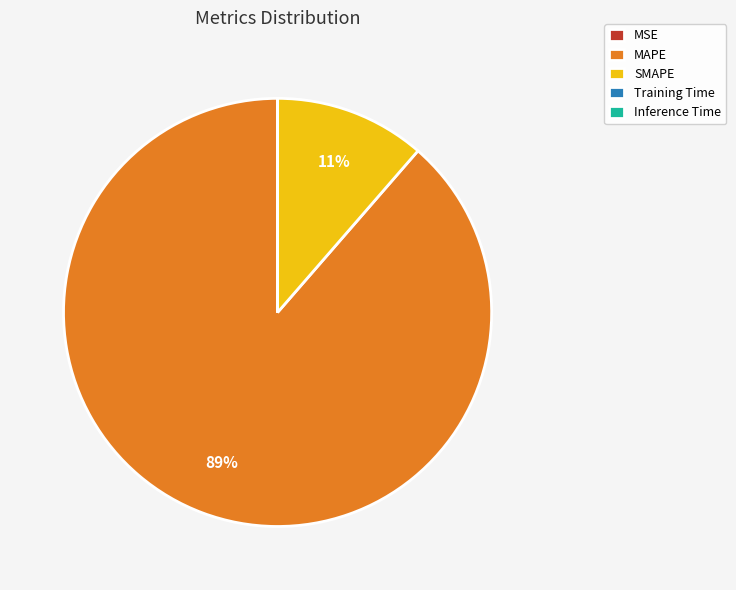

Is it true that SMAPE is 18% of the pie?

False